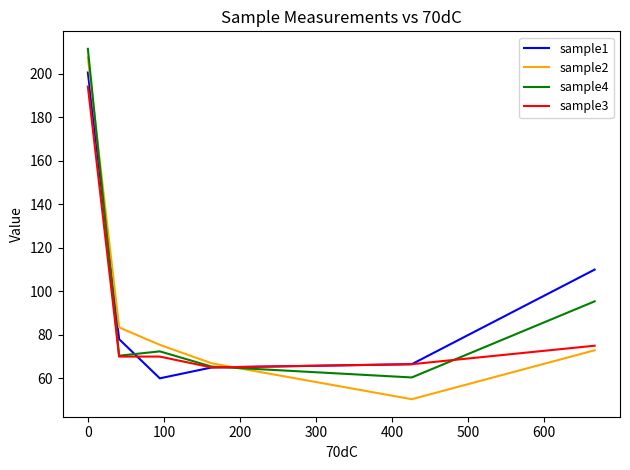

Which series has the largest range (max minus min)?

sample2